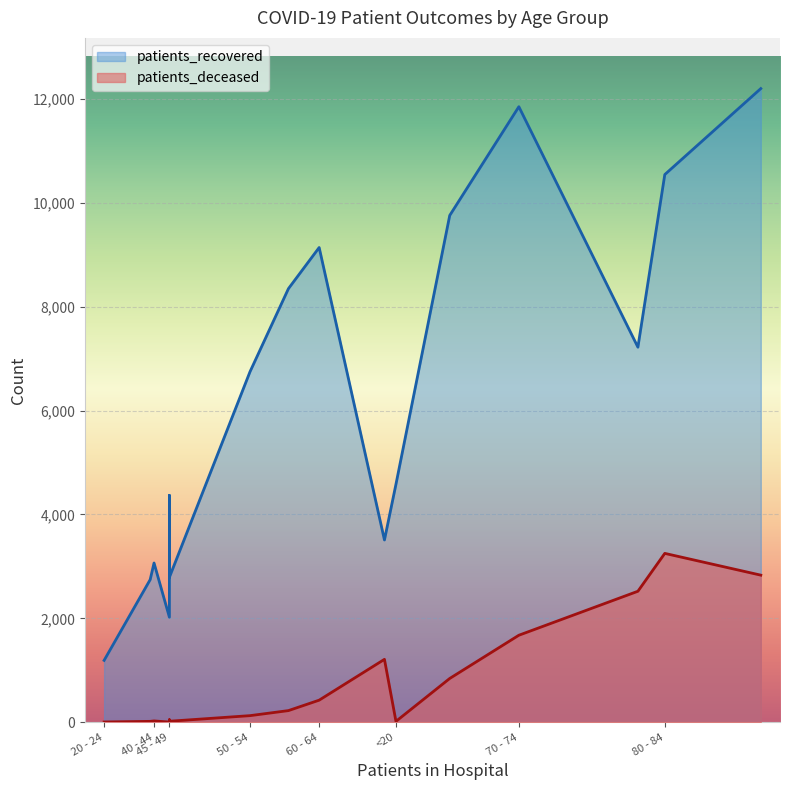

How many values in the patients_deceased series exceed 223?

7